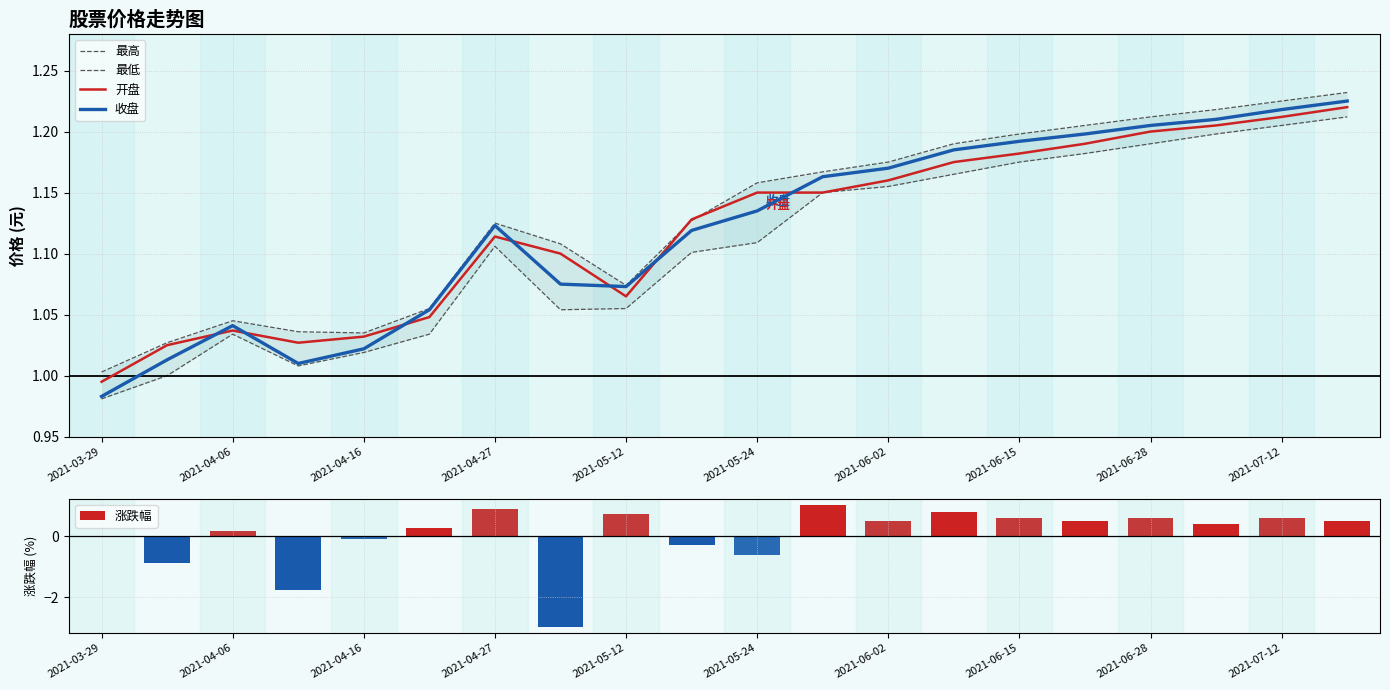

What is the average value of the 收盘 series?

1.1